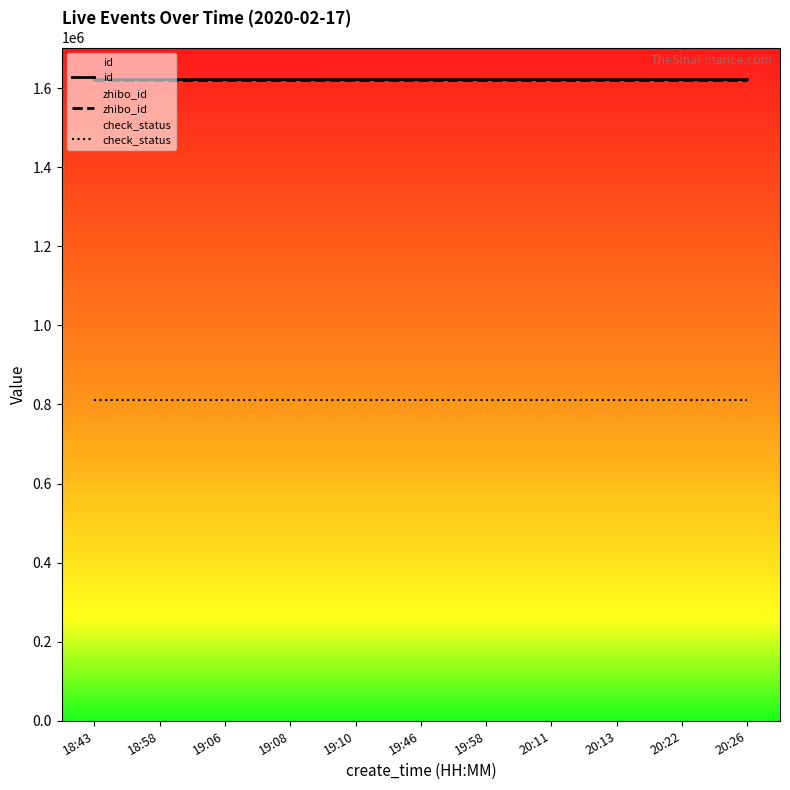

How many lines are shown in the chart?

3